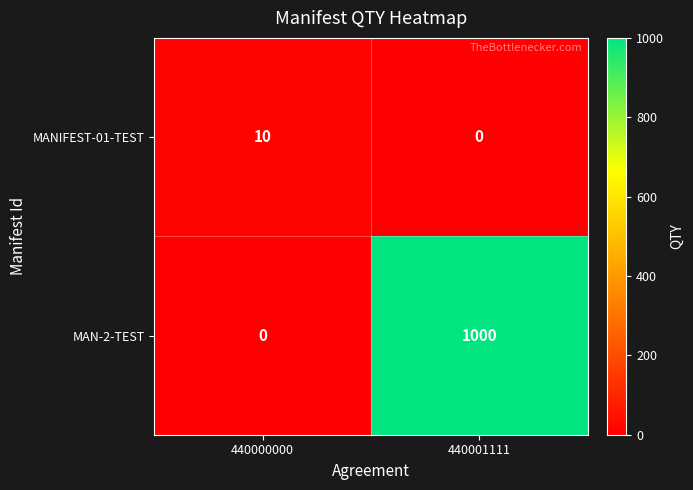

Rank the series at 440001111 from highest to lowest value.

MAN-2-TEST, MANIFEST-01-TEST